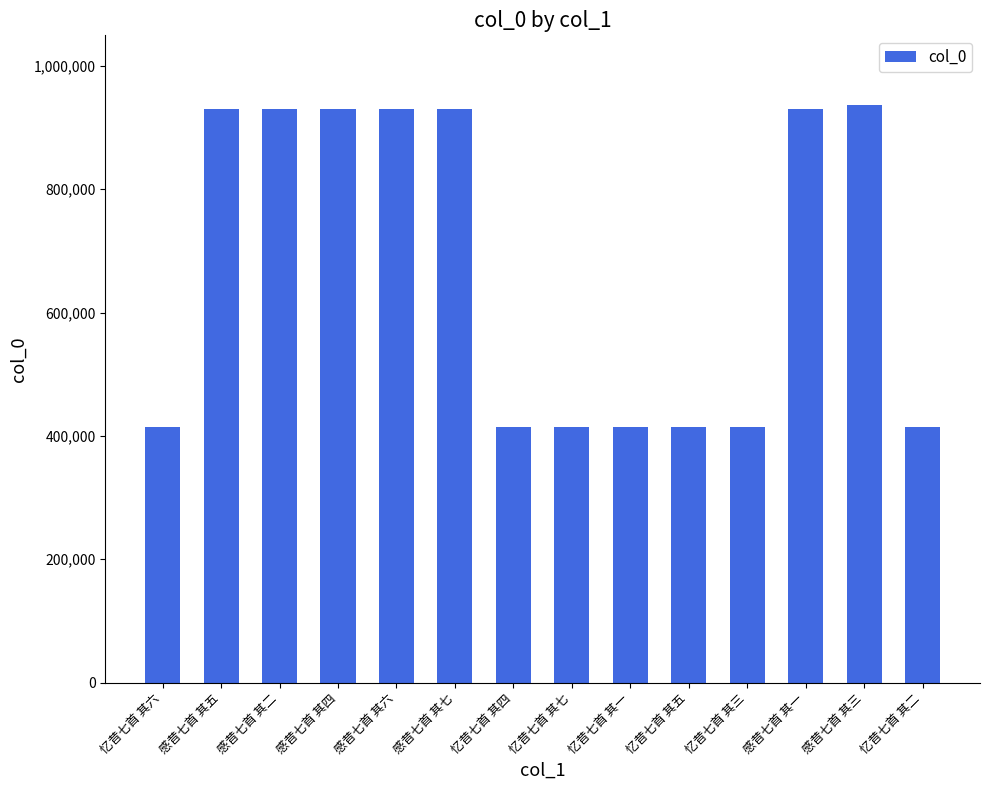

What position from the left is 感昔七首 其四?

4